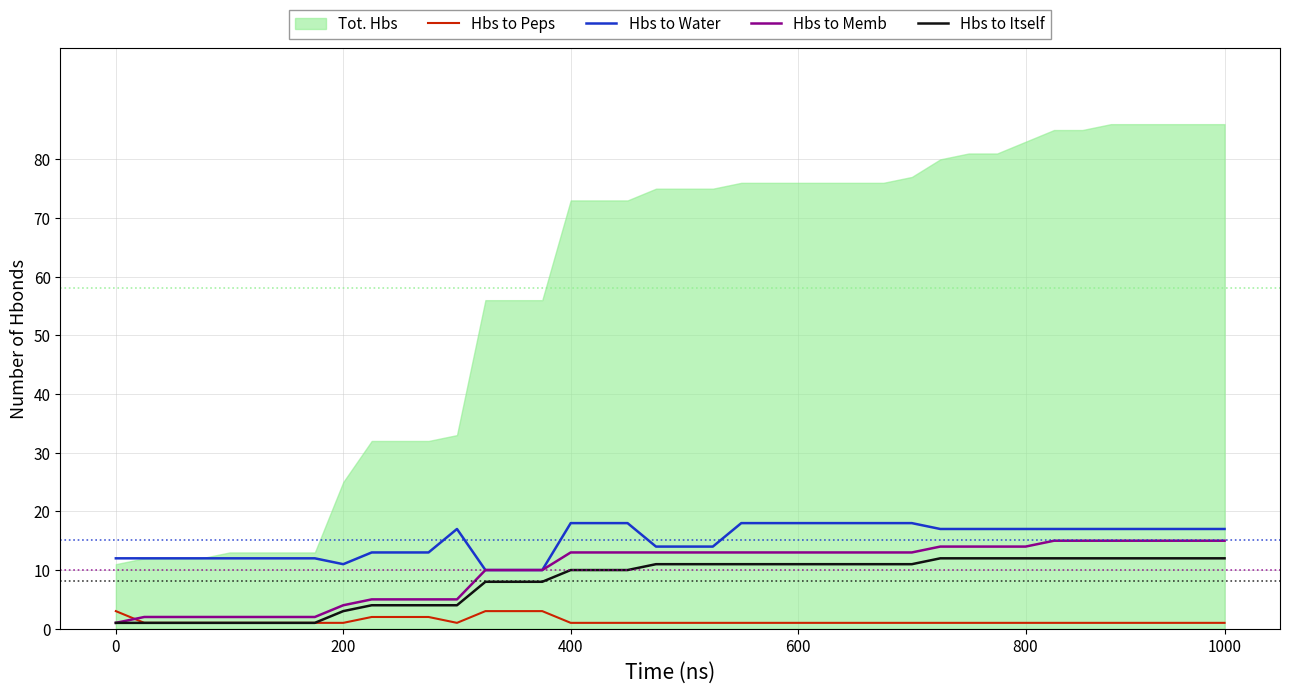

True or false: Hbs to Water has a value of 17.0 at 1000.

True